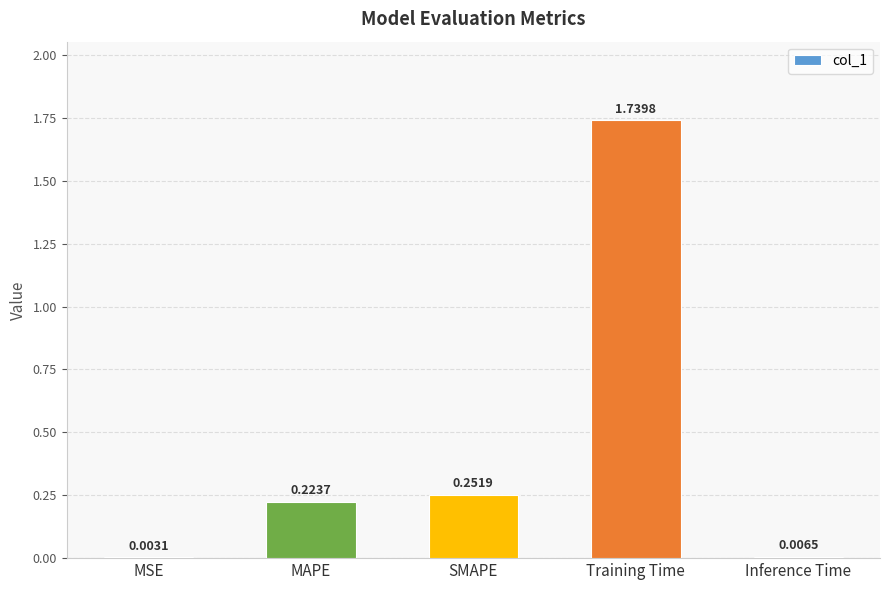

Which label corresponds to the largest value in the chart?

Training Time